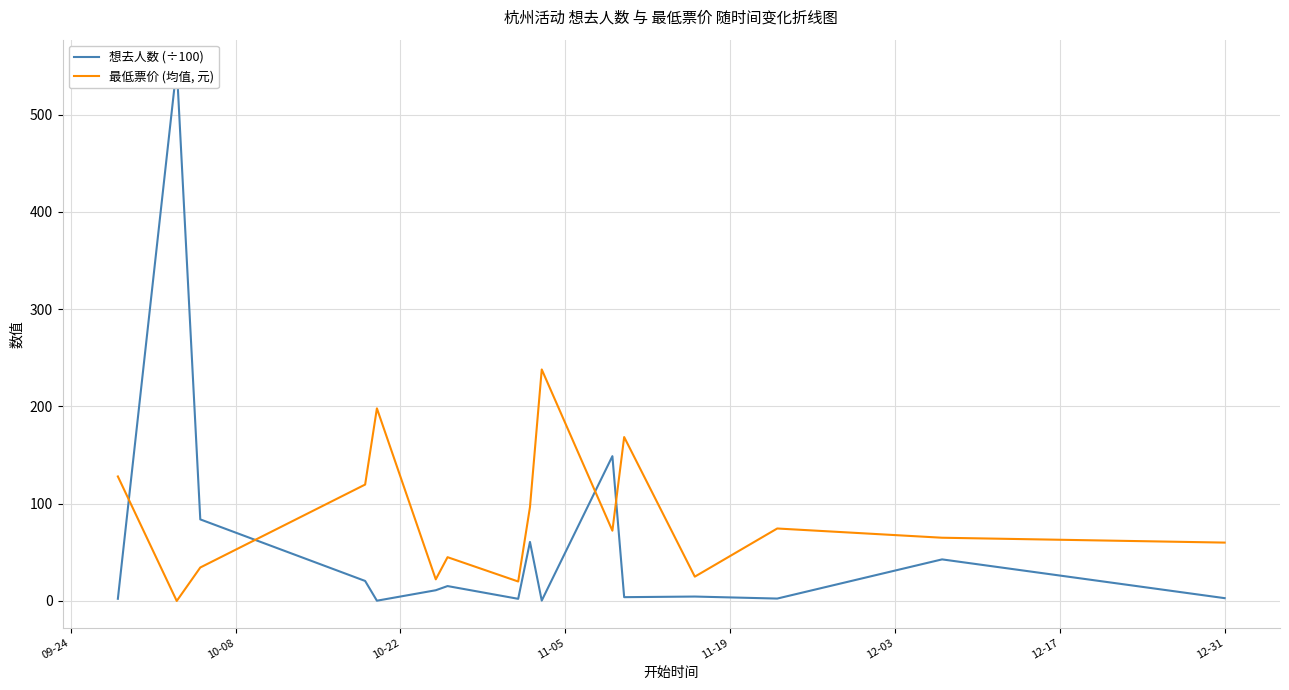

True or false: 想去人数 (÷100) and 最低票价 (均值, 元) cross at least once.

True